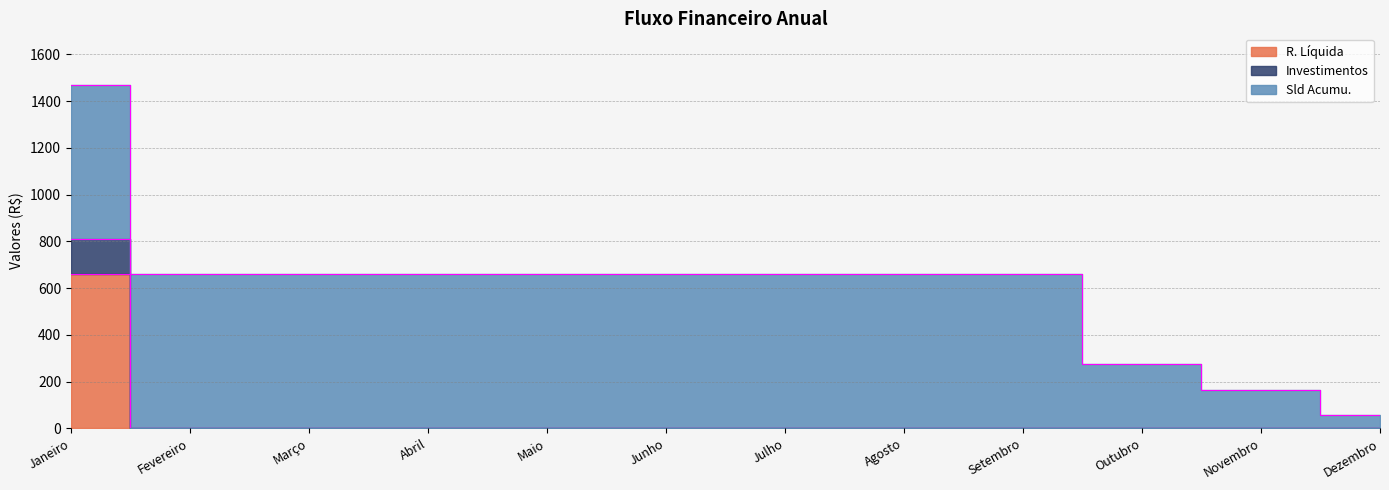

The Investimentos series shows -326 at Setembro. True or false?

False